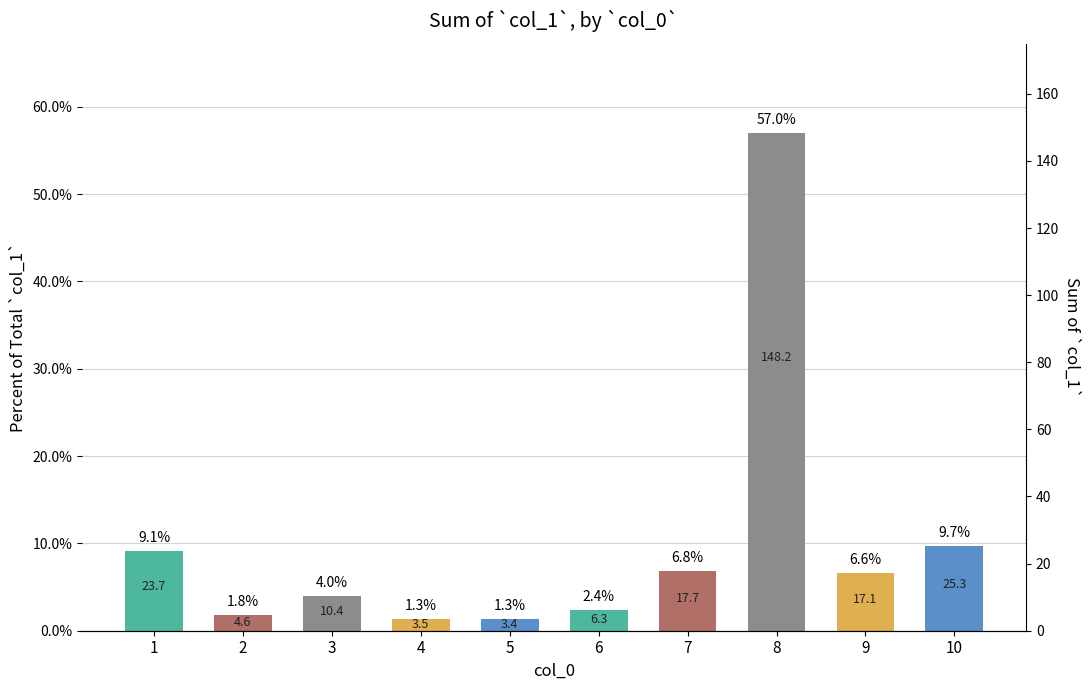

Which has a higher value, 9 or 4?

9